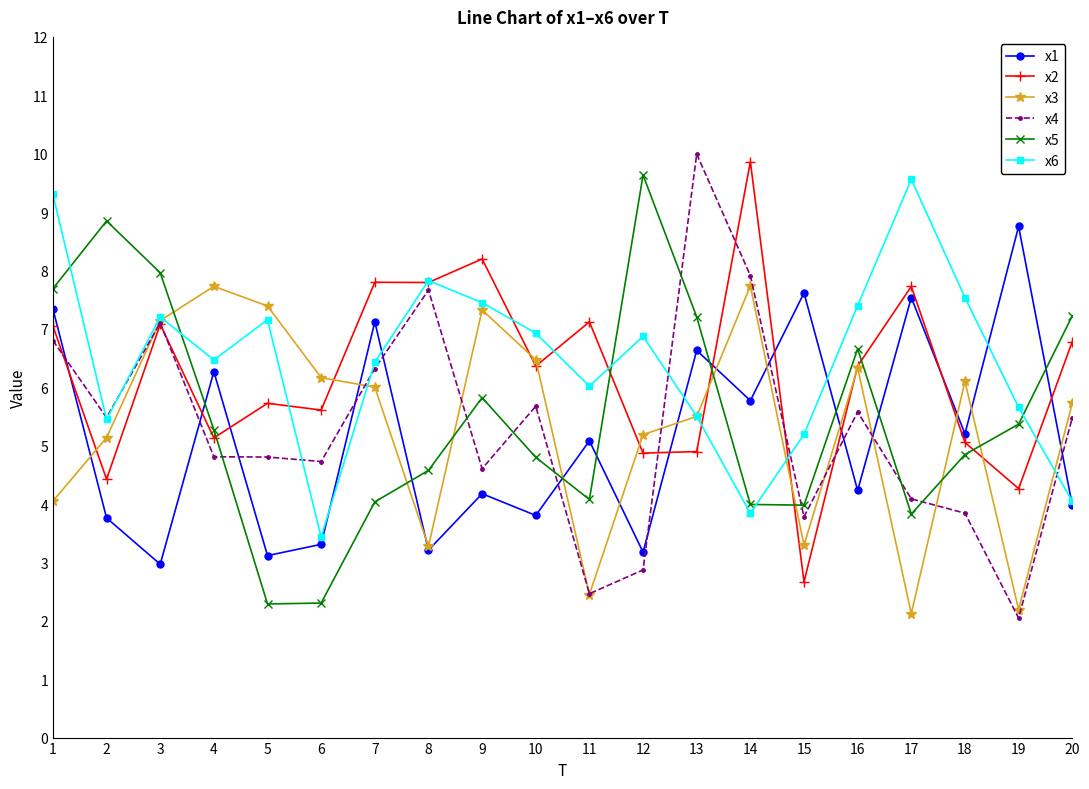

Does the chart display data point markers on the line(s)?

Yes